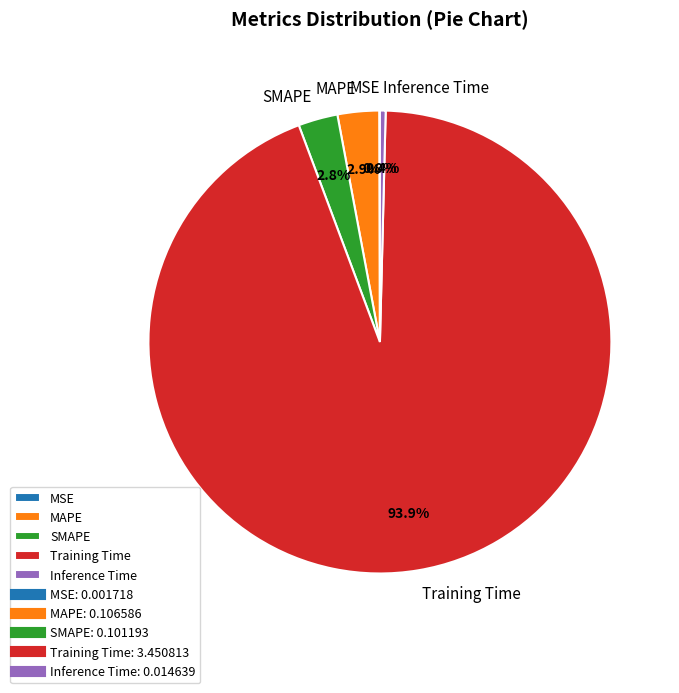

What is the majority slice?

Training Time